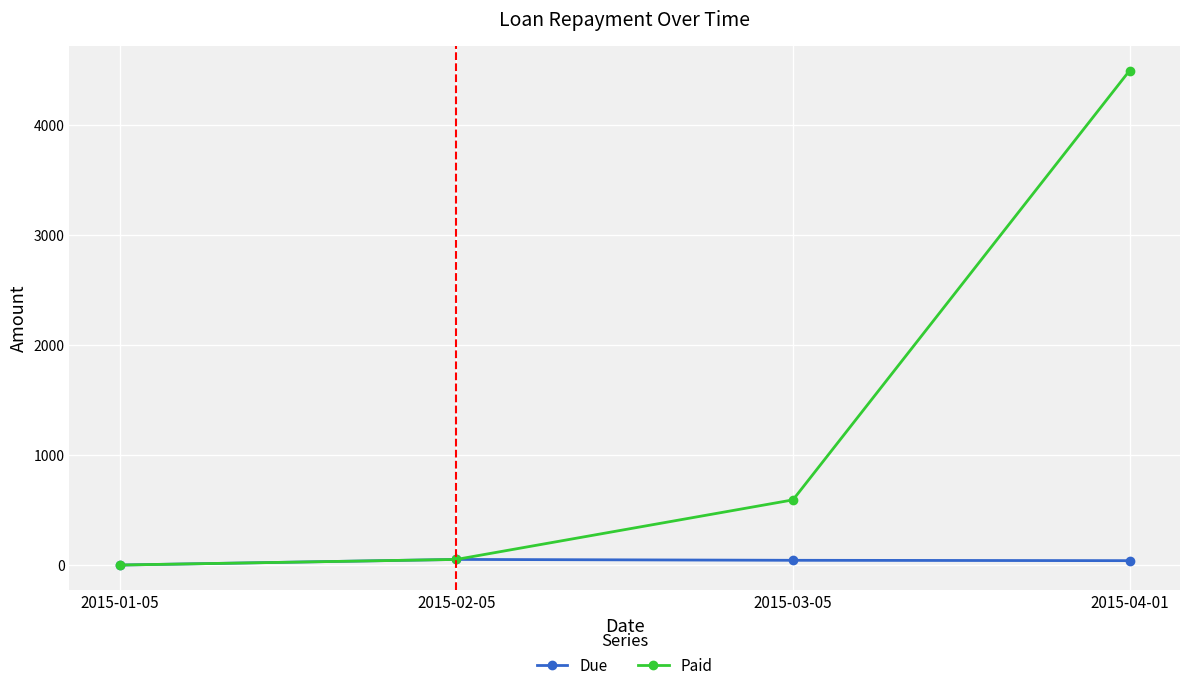

At which category is the sum across all series the highest?

2015-04-01